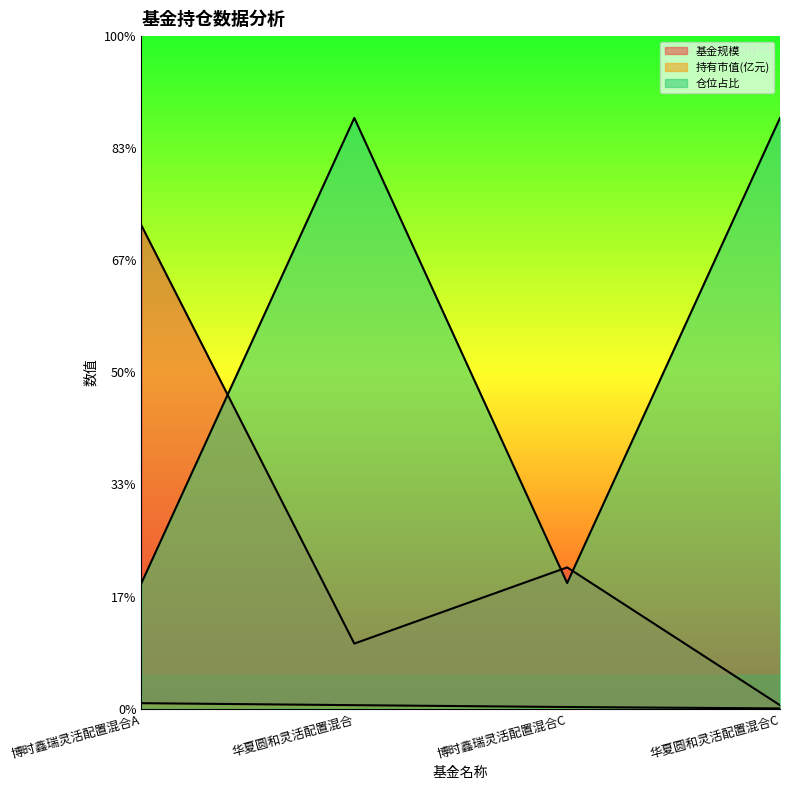

True or false: 基金规模 and 持有市值(亿元) intersect in this chart.

False